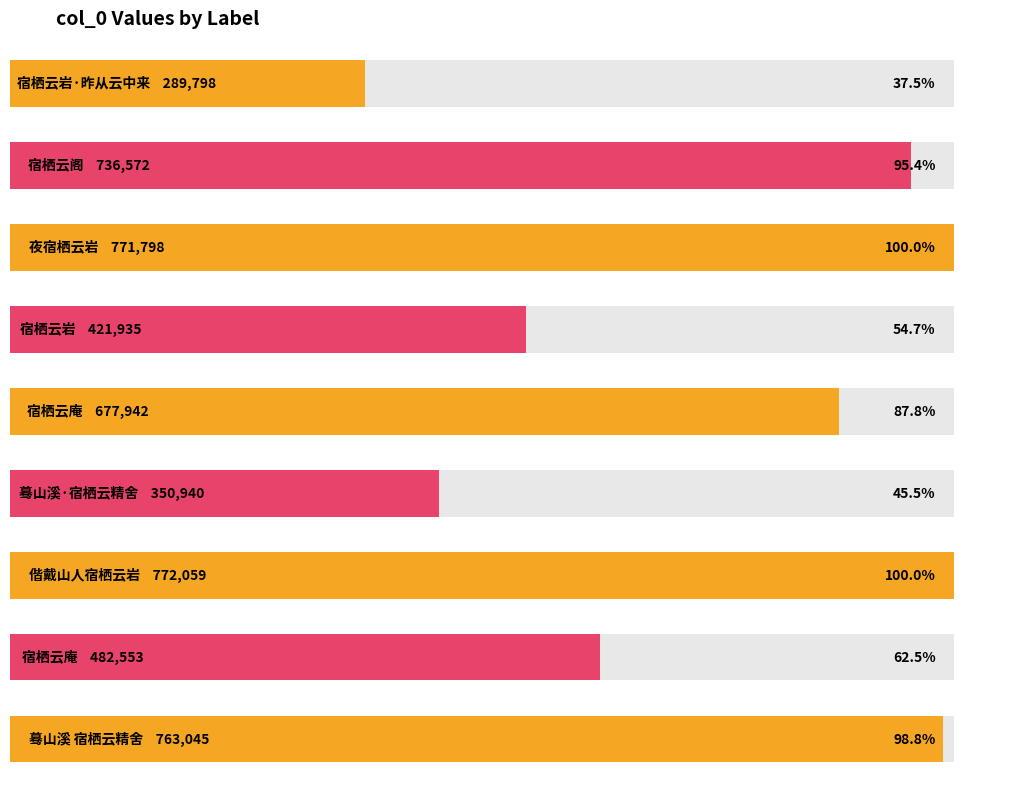

What is the average value?

585182